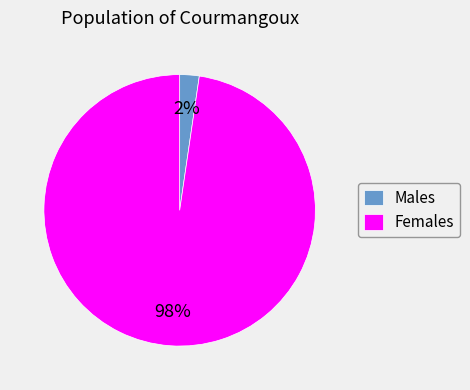

To the nearest percent, what is the average slice percentage?

50%